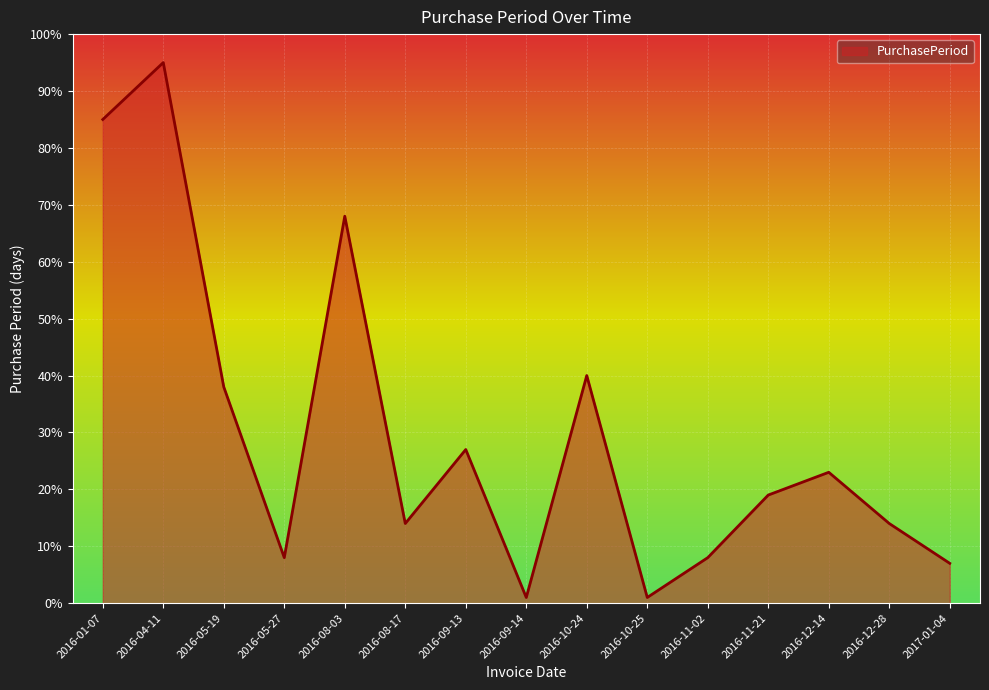

What is the average value?

30